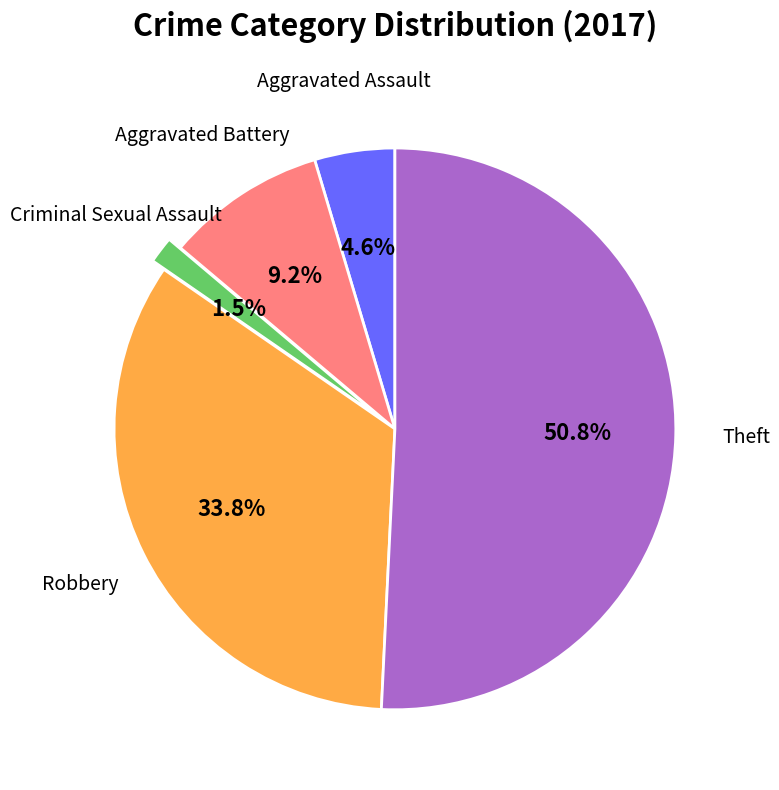

Which slice is the smallest?

Criminal Sexual Assault